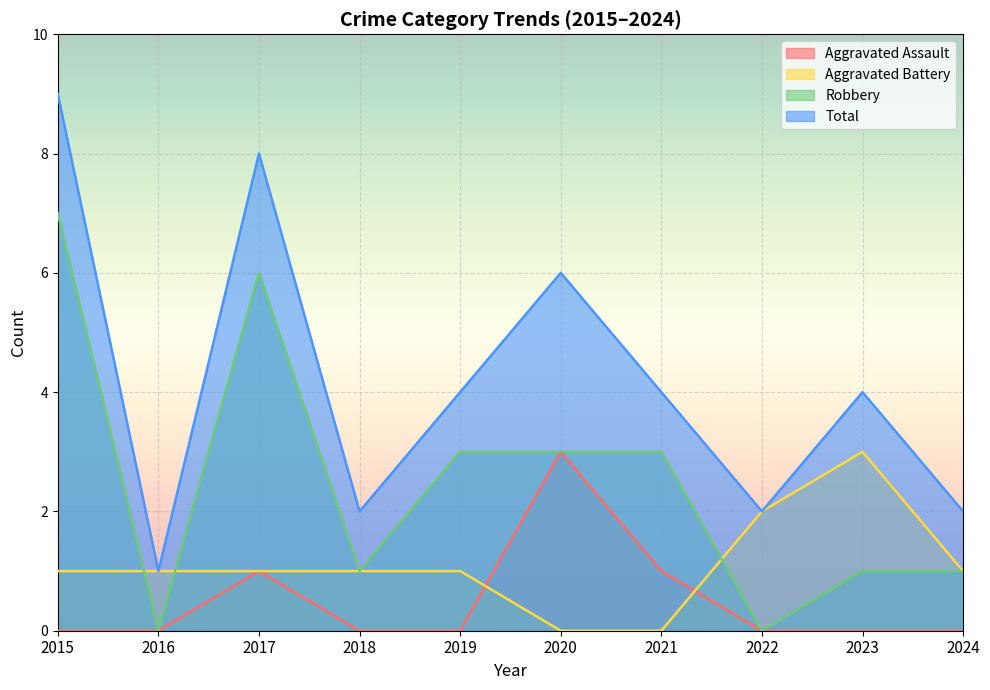

What is the value of the Robbery point at the 5th from the left?

3